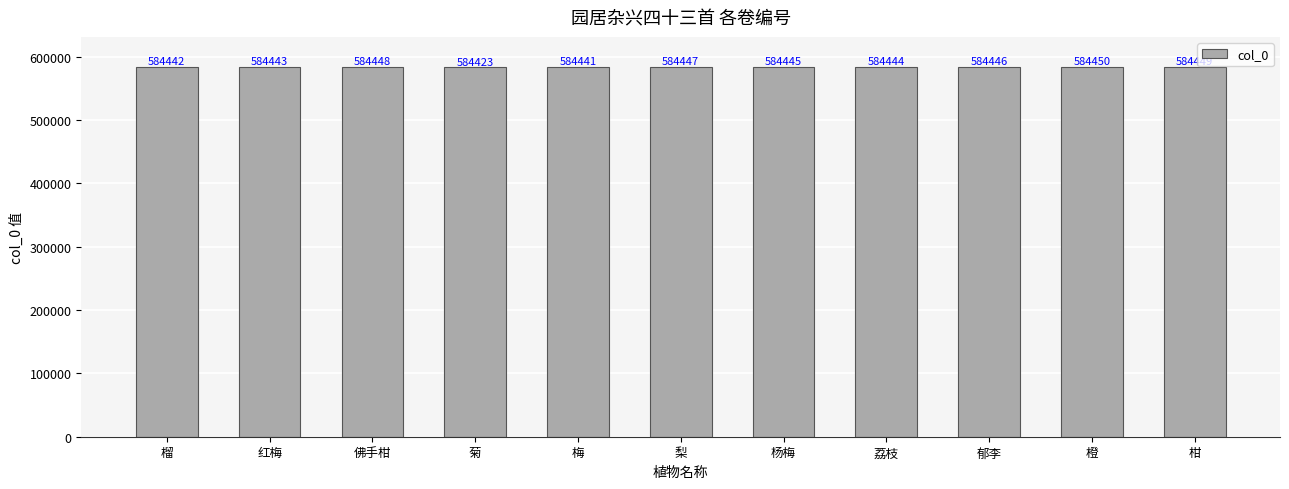

How many bars are there in total?

11